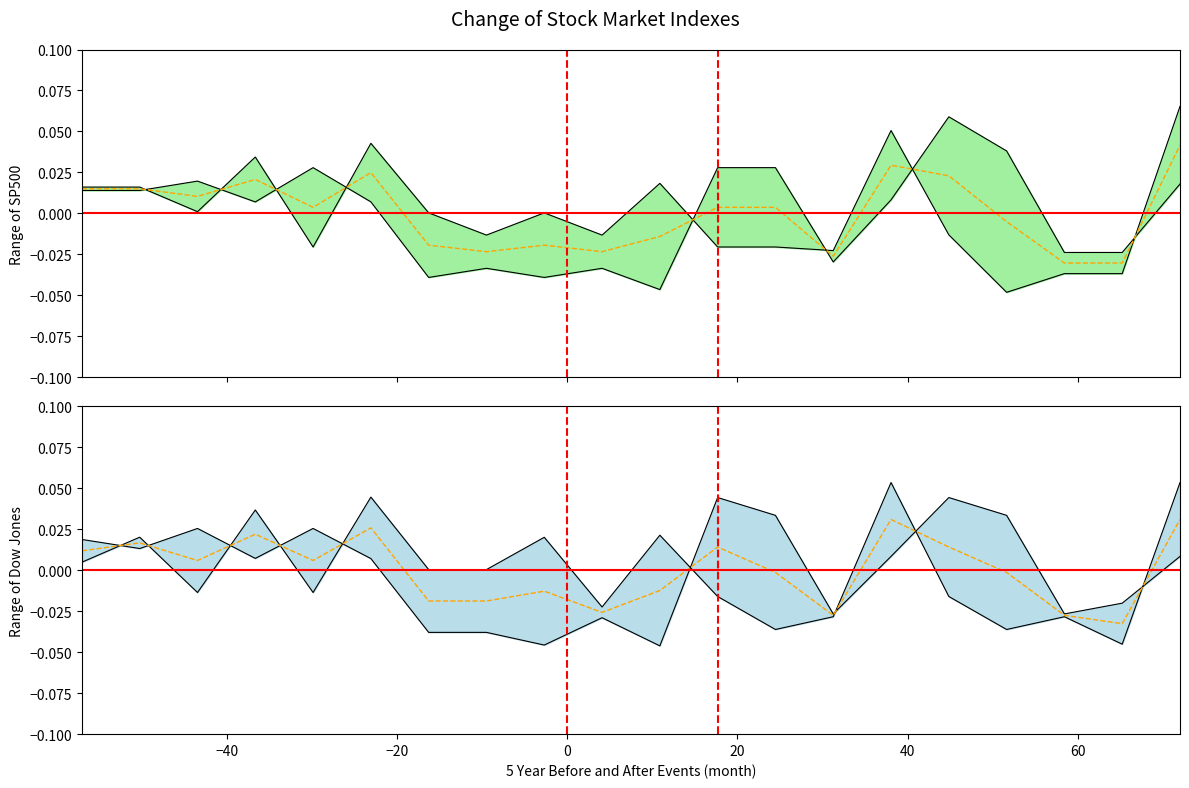

Does the chart have visible grid lines?

No